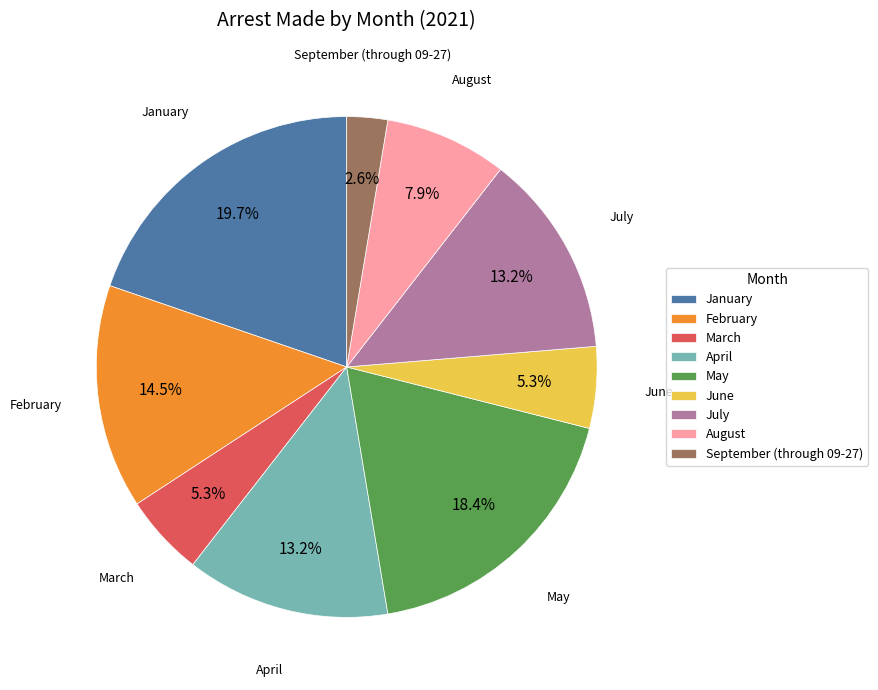

Does July account for over 50% of the chart?

No